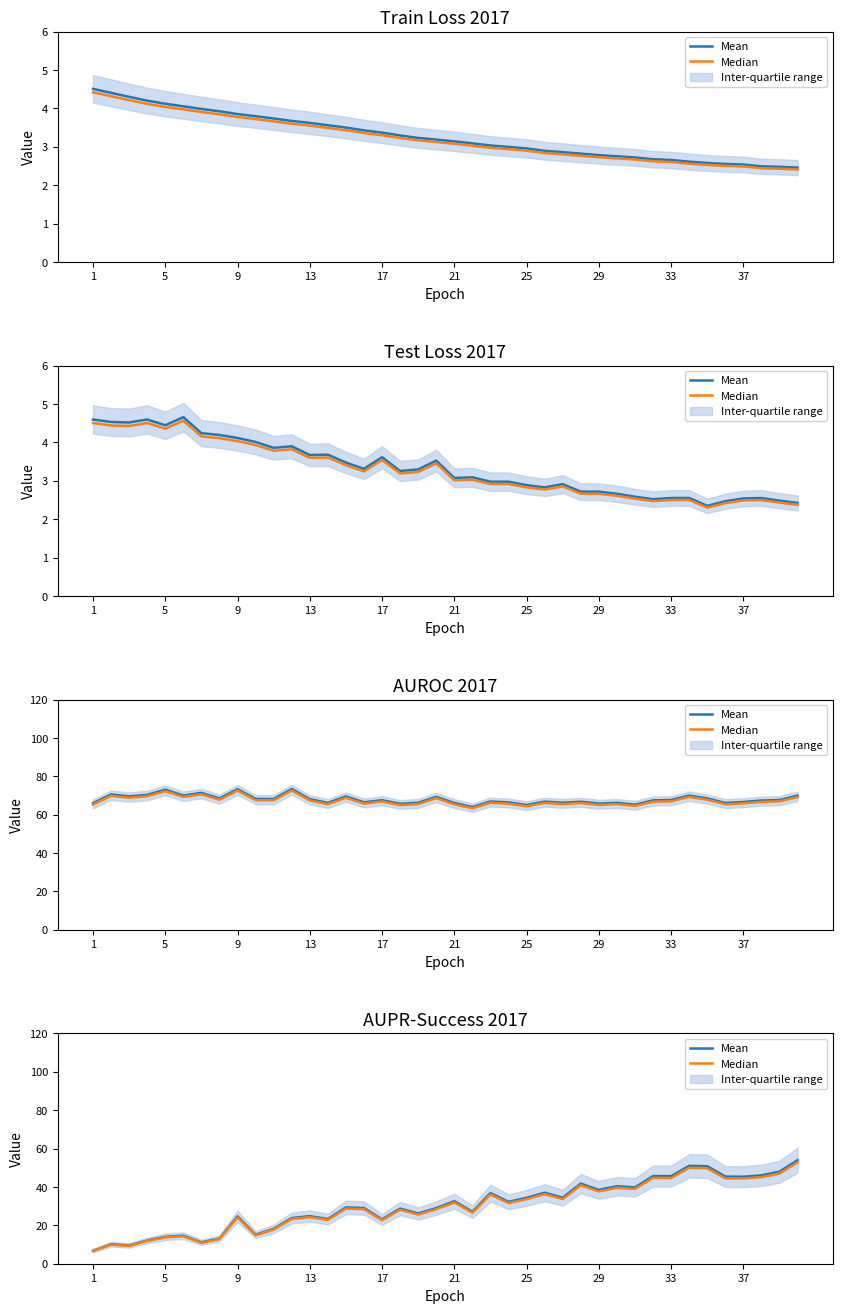

Is the value of Mean at 37 greater than the value of Median at 10?

No